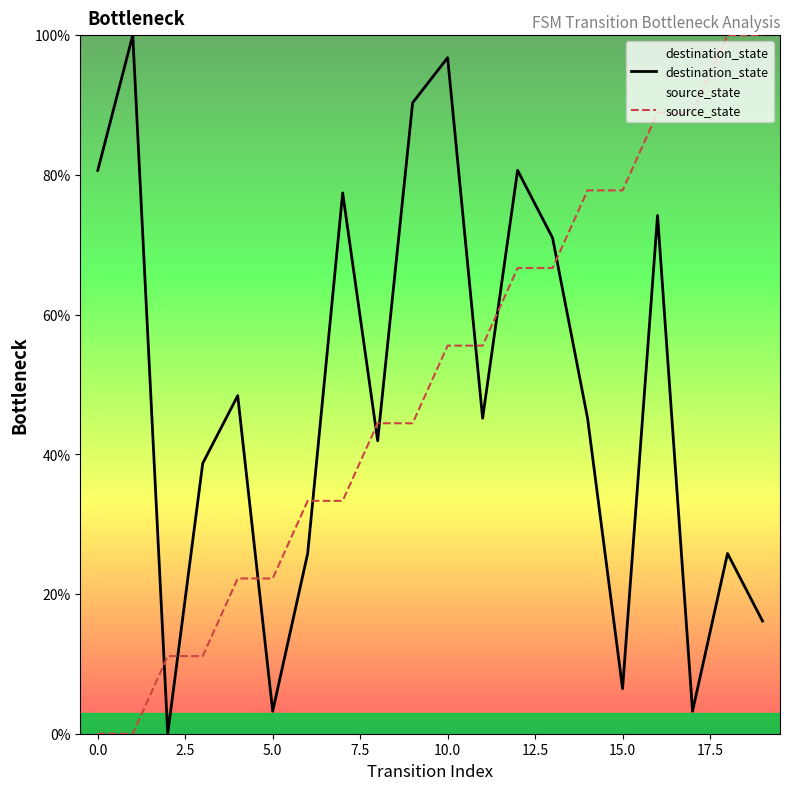

Is the value of source_state at 10 greater than the value of destination_state at 13?

No